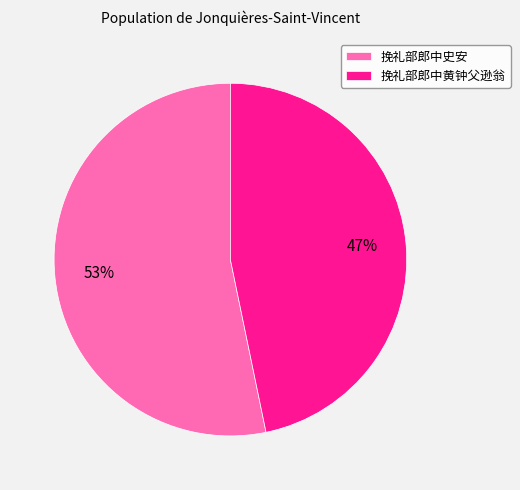

Is there any slice that represents more than half of the pie?

Yes